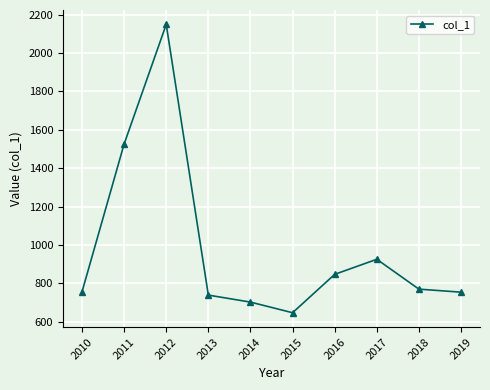

True or false: the data shows 1304.3 at 2013.

False